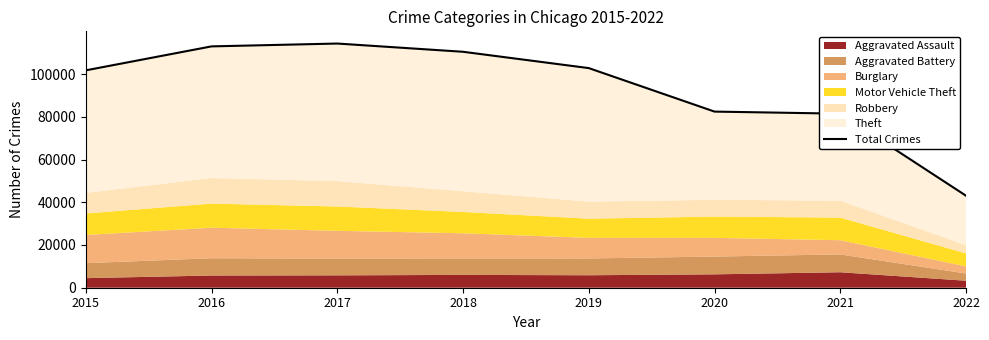

Where is the data nearest to the value 78669?

2021